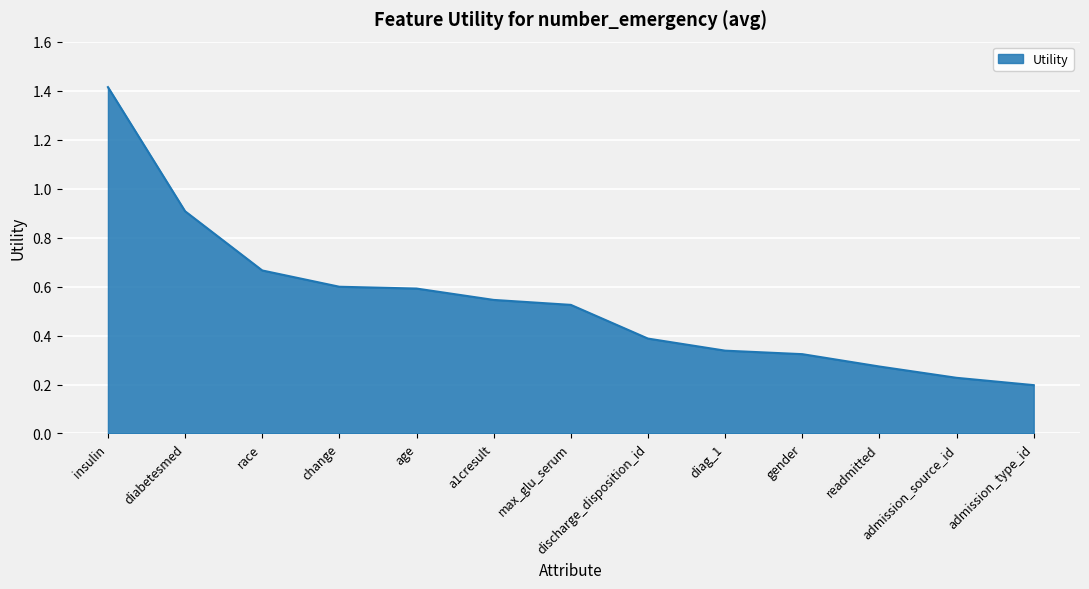

Approximately how many times larger is the value at change compared to insulin?

0.4